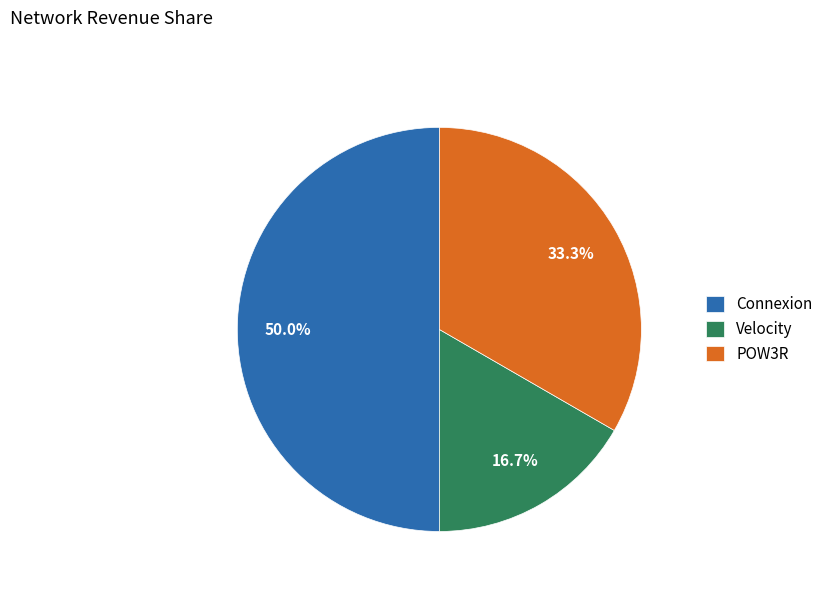

Combined, what portion of the pie is Connexion and Velocity?

66.7%